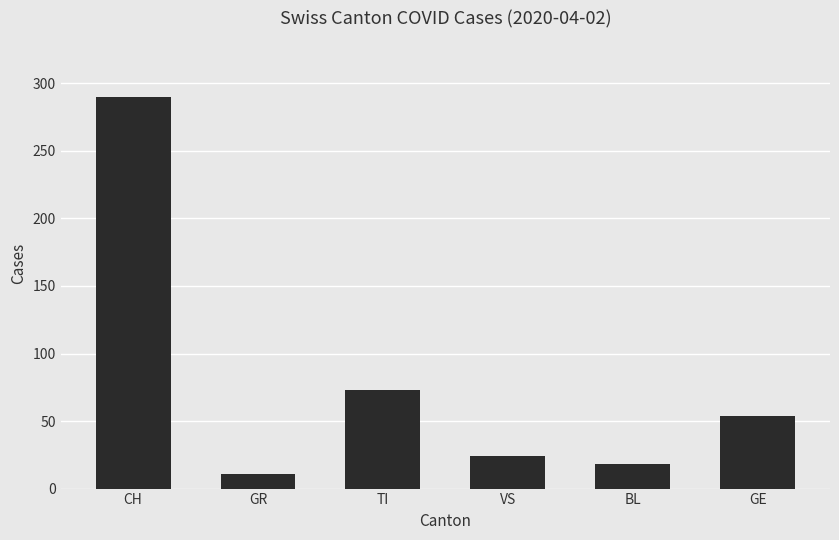

List the labels in order of value, largest first.

CH, TI, GE, VS, BL, GR